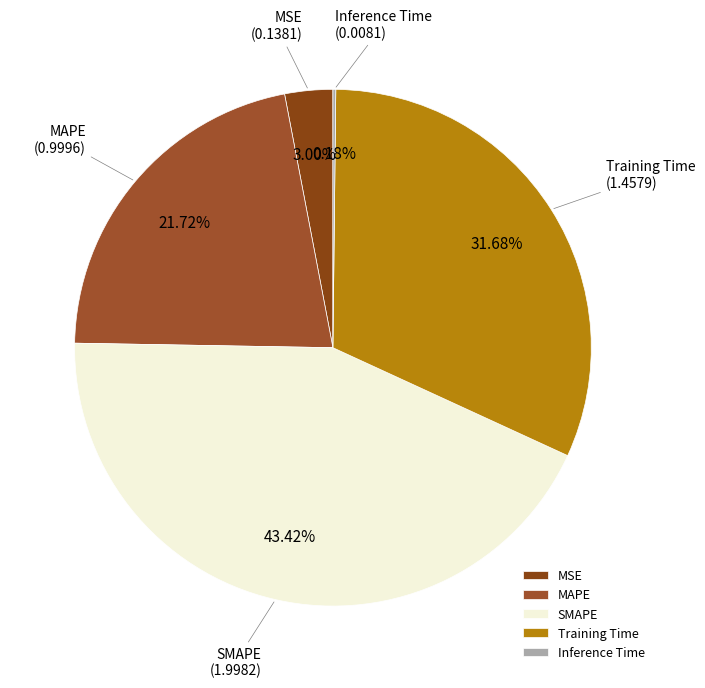

Does any single category account for the majority?

No